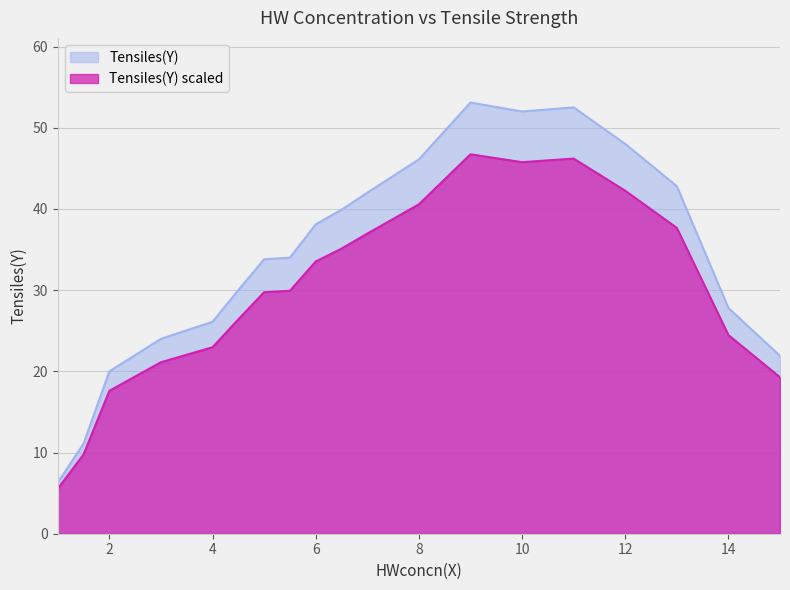

Reading left to right, list all the values displayed in this chart.

1=6.3	1.5=11.1	2=20.0	3=24.0	4=26.1	4.5=30.0	5=33.8	5.5=34.0	6=38.1	6.5=39.9	7=42.0	8=46.1	9=53.1	10=52.0	11=52.5	12=48.0	13=42.8	14=27.8	15=21.9